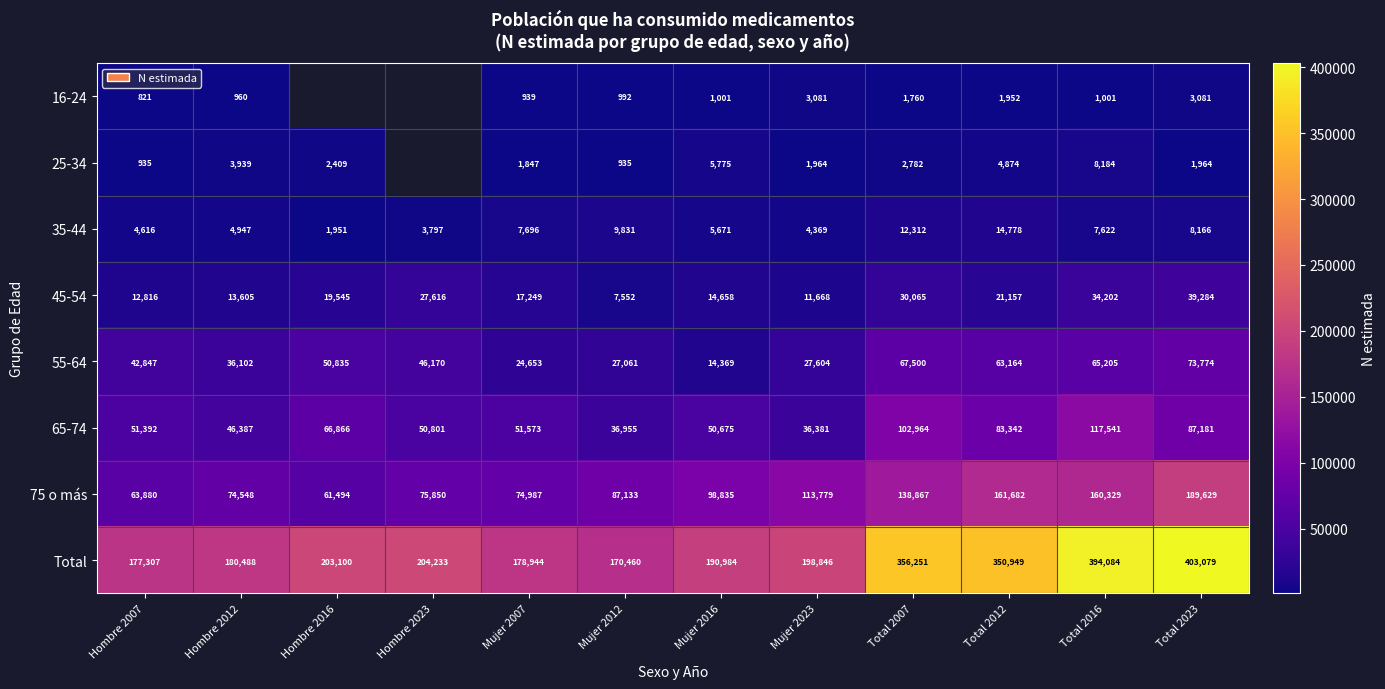

At which category is the sum across all series the highest?

Total 2023